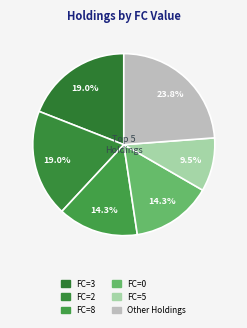

How many slices are in this pie chart?

6